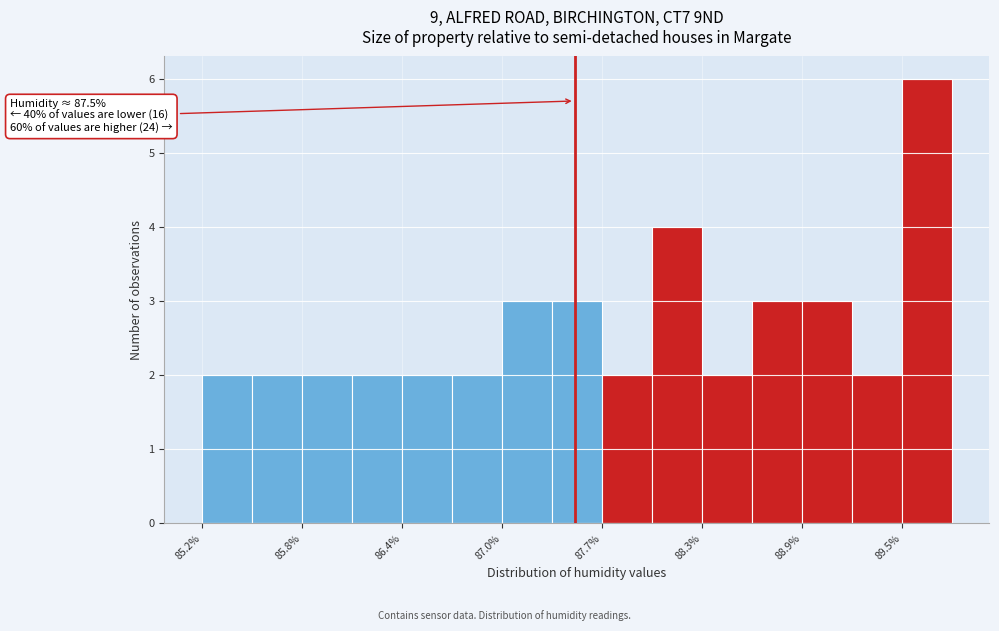

Around what value on the x-axis is the tallest bar? Give the approximate position of its centre, as read against the axis.

89.7